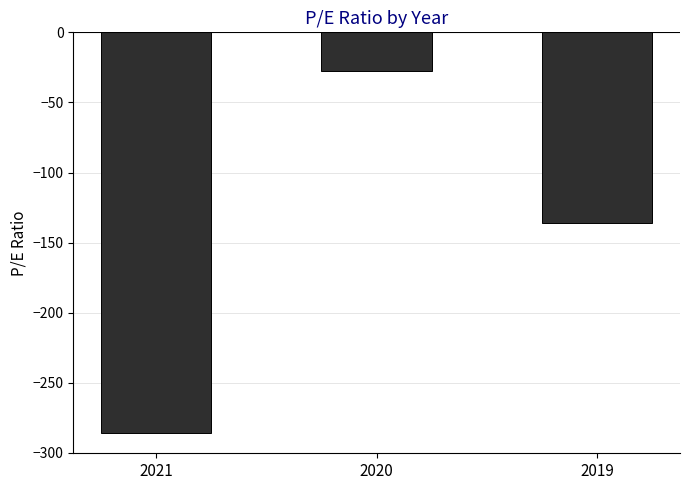

List the labels in order of value, largest first.

2020, 2019, 2021